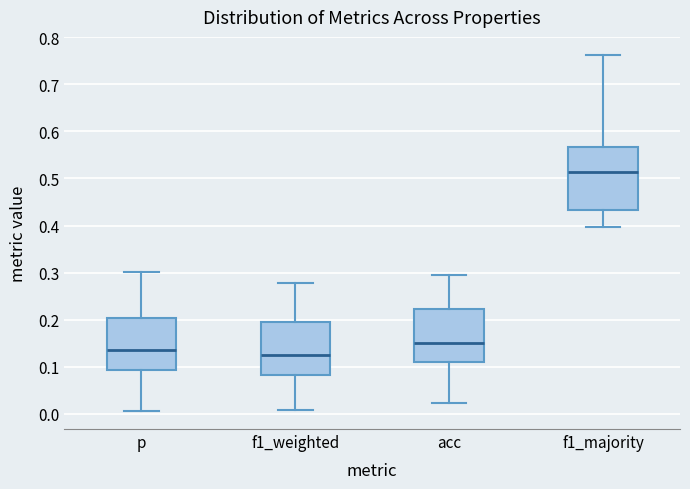

Reading left to right, read every box against the y-axis: the position of its median line, the range the box covers, and the ends of its whiskers. The values are not printed on the chart, so give them approximately, as read against the axis.

p: median 0.14, box 0.09 to 0.20, whiskers 0.01 to 0.30
f1_weighted: median 0.12, box 0.08 to 0.20, whiskers 0.01 to 0.28
acc: median 0.15, box 0.11 to 0.22, whiskers 0.02 to 0.29
f1_majority: median 0.51, box 0.43 to 0.57, whiskers 0.40 to 0.76